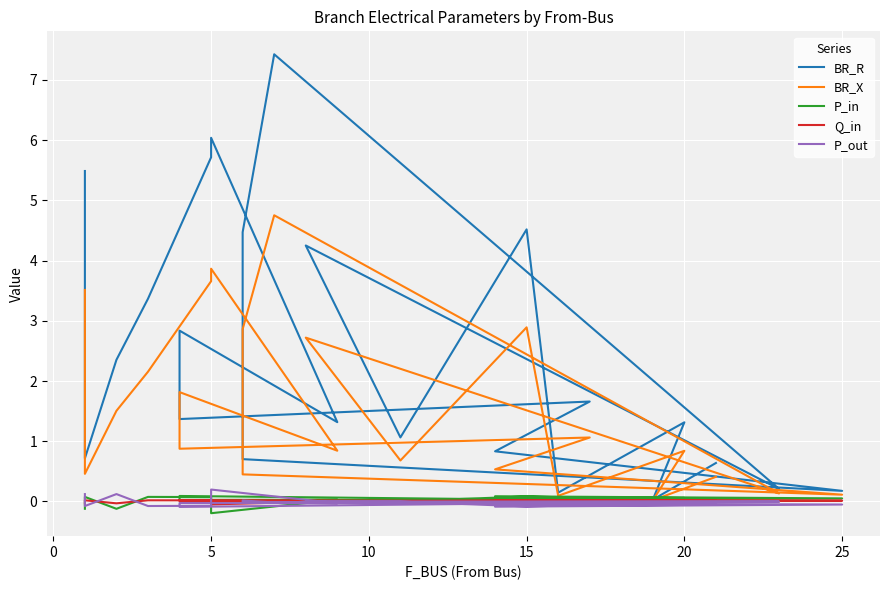

True or false: BR_R has more than 1 points higher than both neighbors.

True